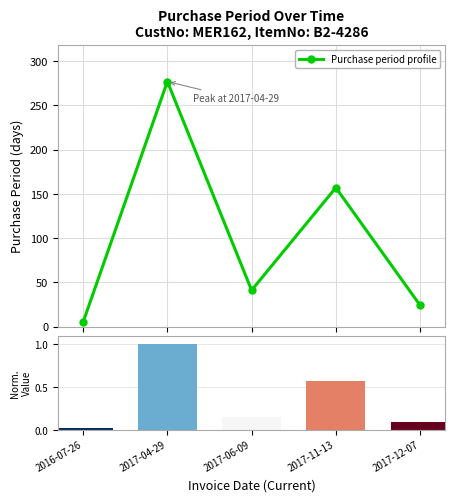

What is the change in value from 2017-11-13 to 2017-12-07?

-133